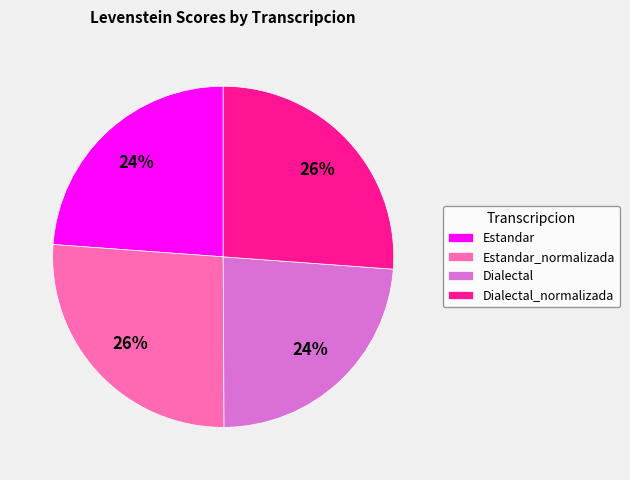

To the nearest percent, what percentage of the pie is Dialectal_normalizada?

26%